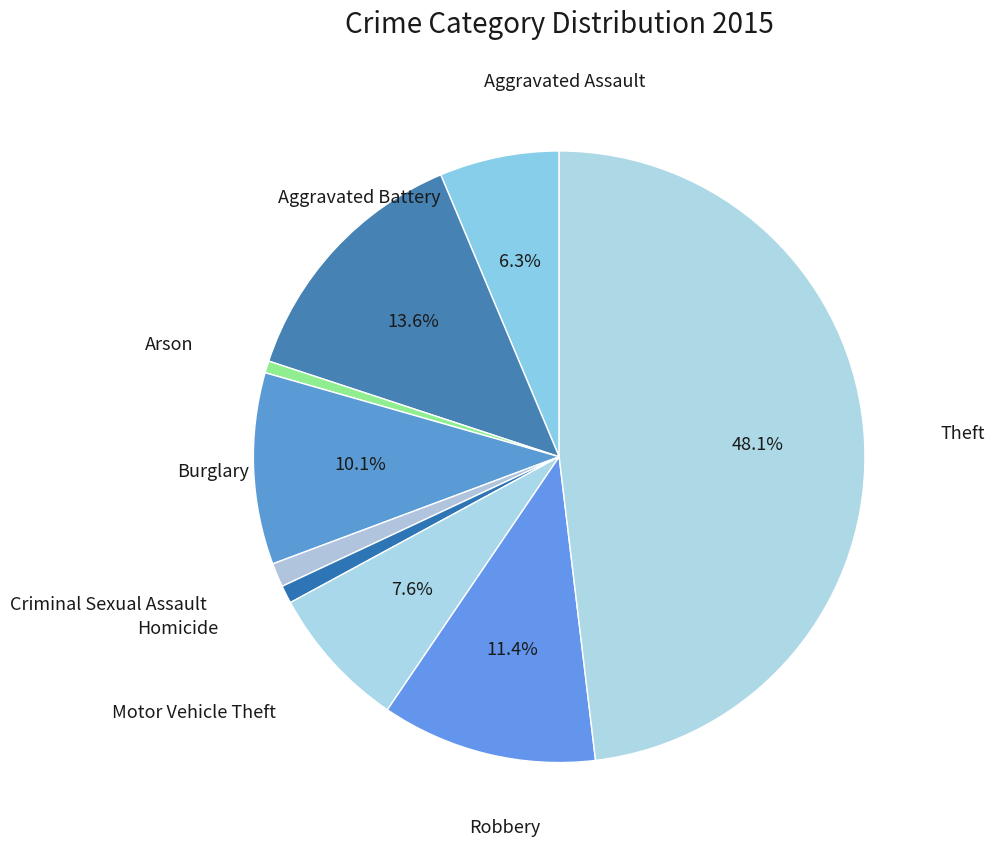

Between Robbery and Arson, which is larger?

Robbery